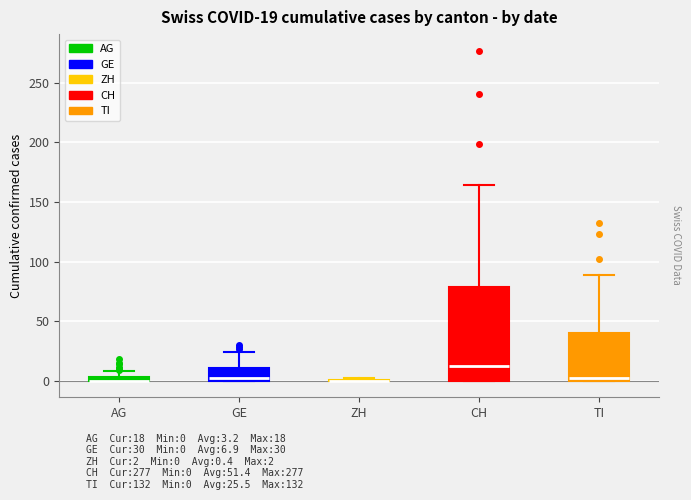

Comparing the boxes themselves (not the whiskers), which one is the tallest?

CH